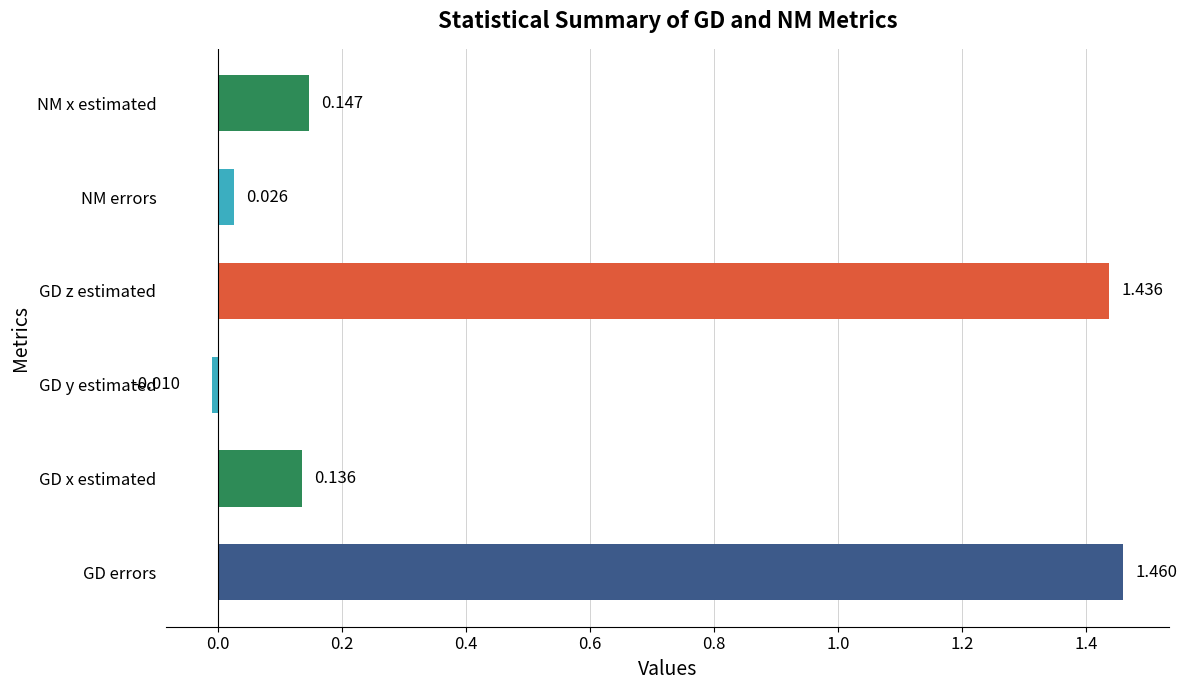

List the labels in order of value, largest first.

GD errors, GD z estimated, NM x estimated, GD x estimated, NM errors, GD y estimated